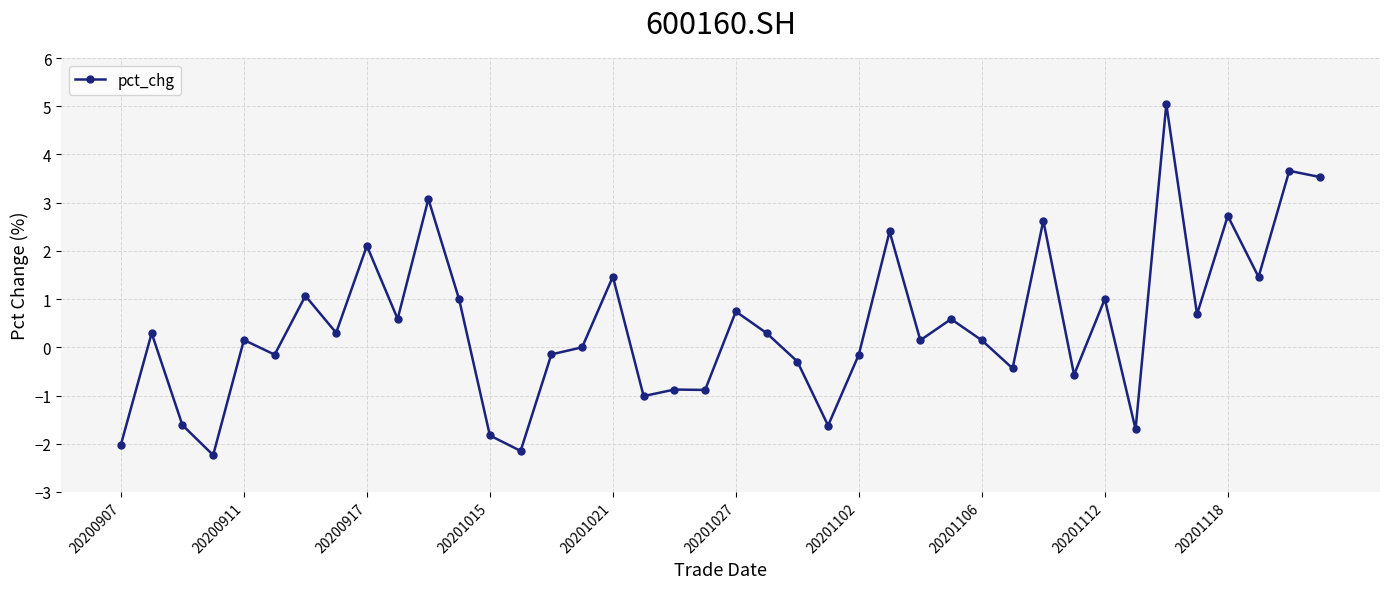

What is the smallest value displayed?

-2.2